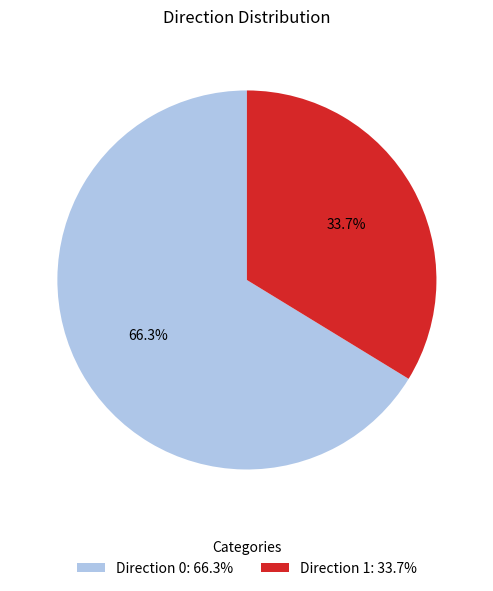

Which slice is the largest?

Direction 0: 66.3%